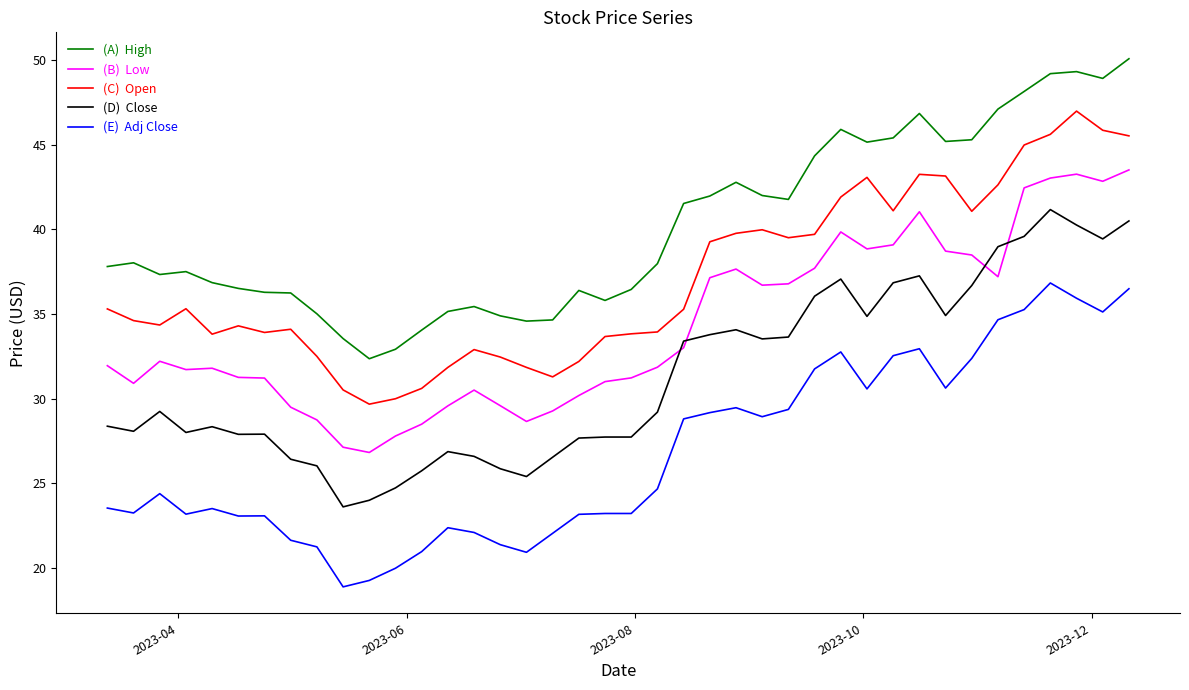

How many lines are shown in the chart?

5